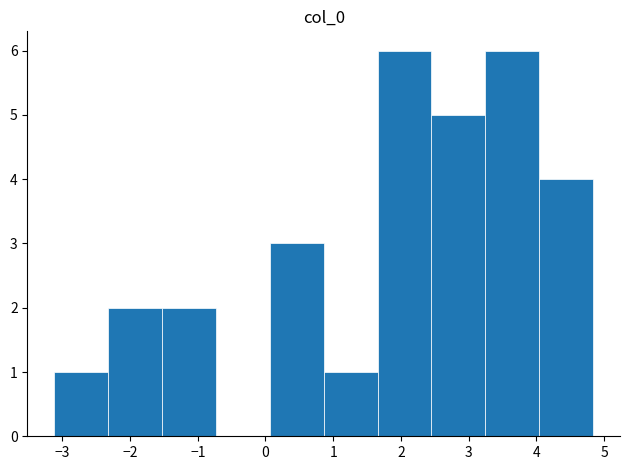

Reading left to right, list every bar in this chart as the range it spans on the x-axis followed by its height. Neither the bar edges nor the heights are printed on the chart, so give them approximately, as read against the axes.

-3.1 to -2.3: 1
-2.3 to -1.5: 2
-1.5 to -0.7: 2
-0.7 to 0.1: 0
0.1 to 0.9: 3
0.9 to 1.7: 1
1.7 to 2.5: 6
2.5 to 3.2: 5
3.2 to 4.0: 6
4.0 to 4.8: 4